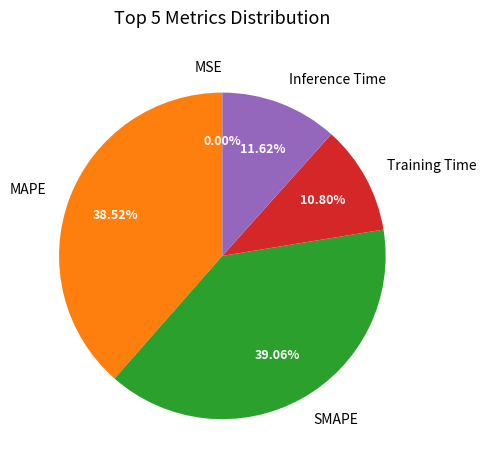

To the nearest percent, what is the average slice percentage?

20%